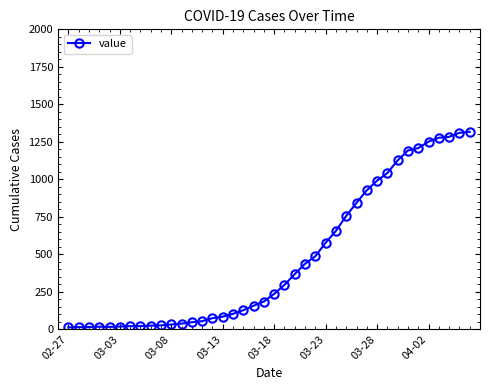

What is the difference between the maximum and minimum values?

1304